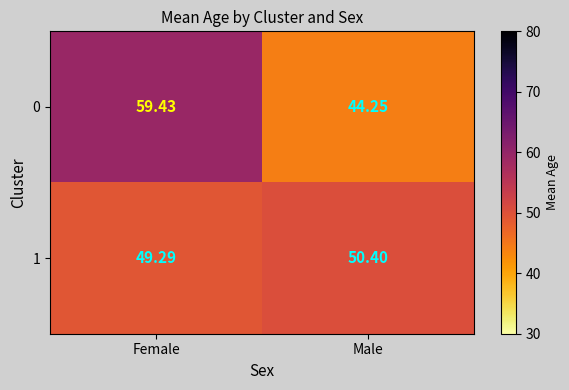

Which category has the lowest value in the 1 series?

Female